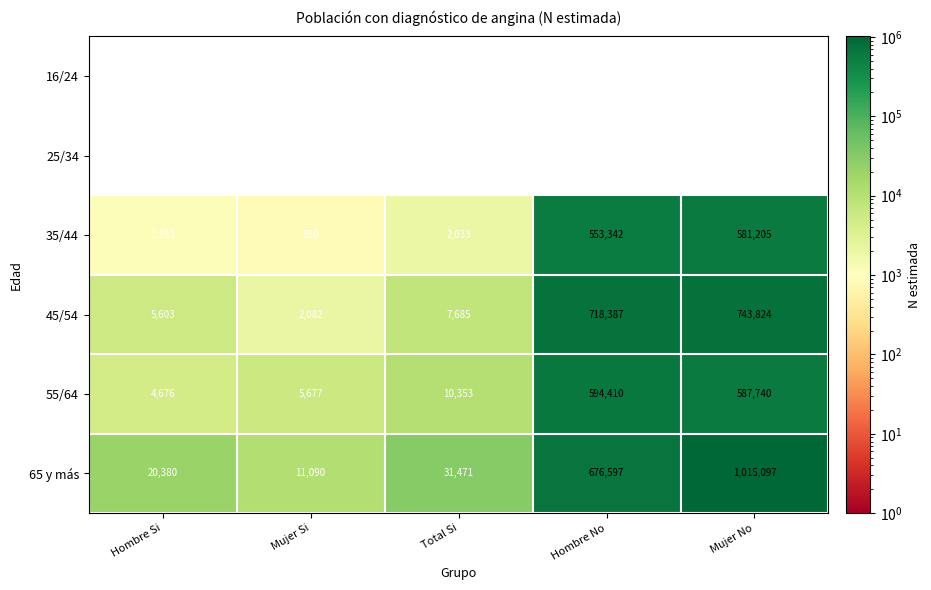

Which series has the largest range (max minus min)?

65 y más